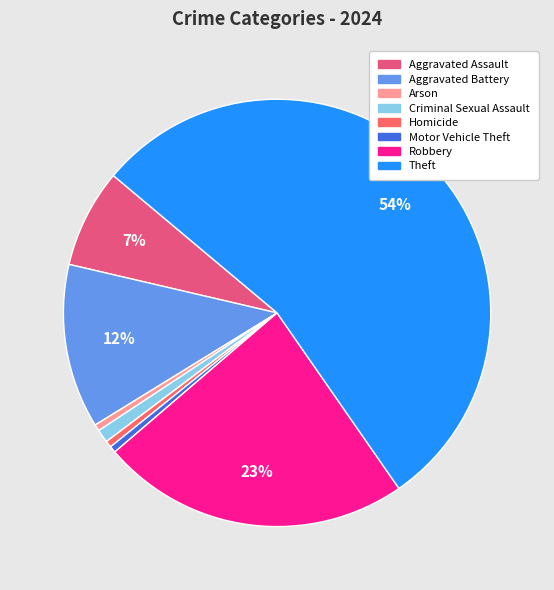

Count the number of slices in the pie.

8